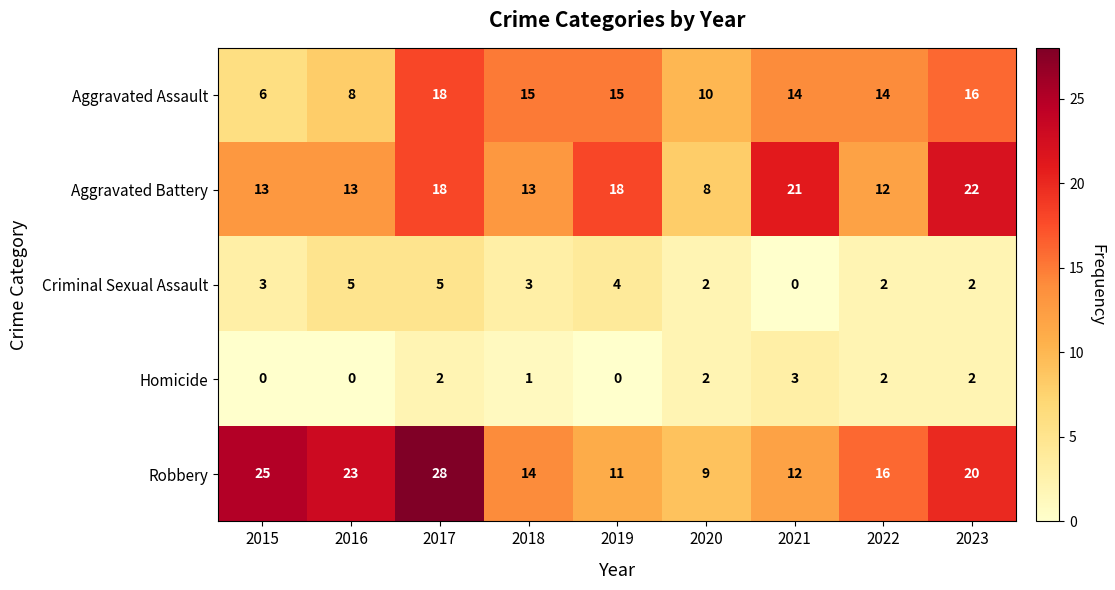

What is the total value across all series at 2018?

46